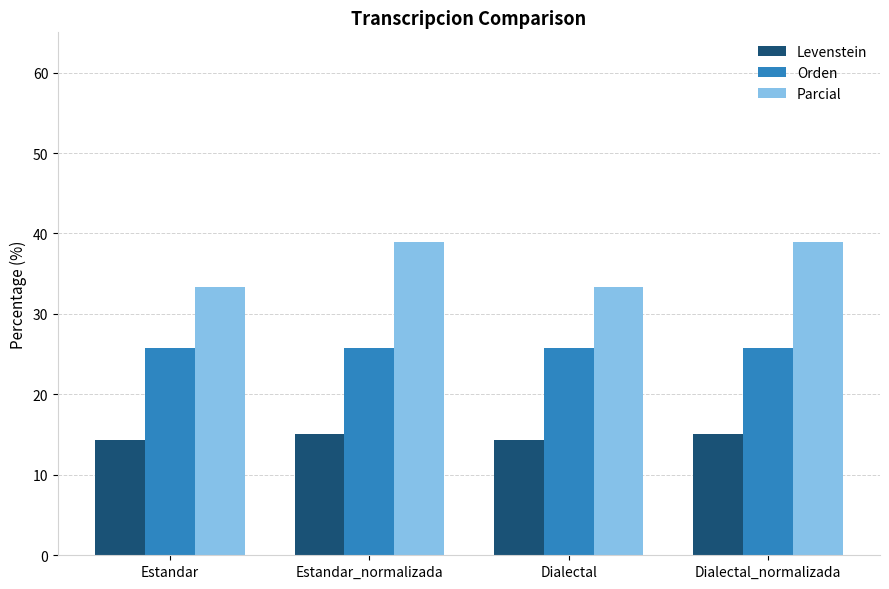

What is the maximum value shown in the chart?

38.9